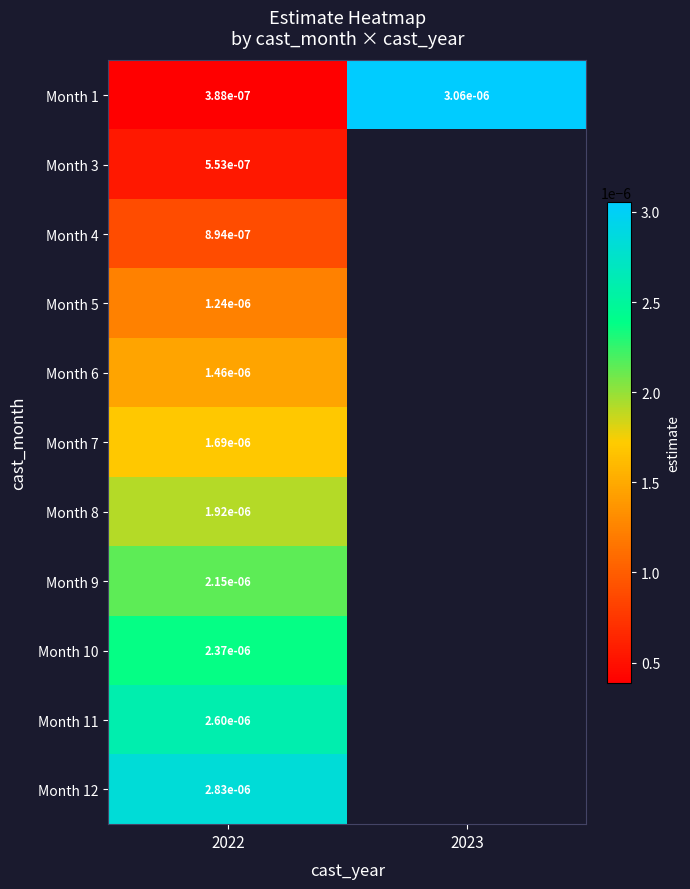

The Month 6 series shows 0.0 at 2022. True or false?

True